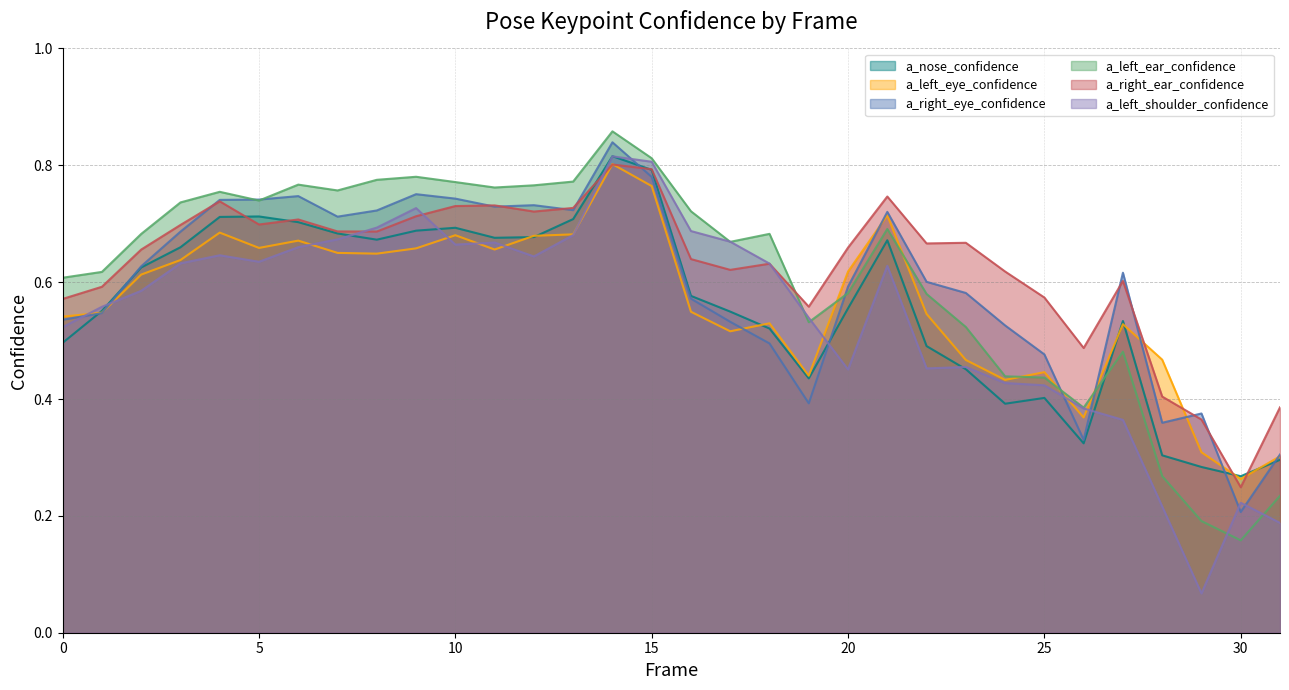

How many categories are shown in the chart?

32